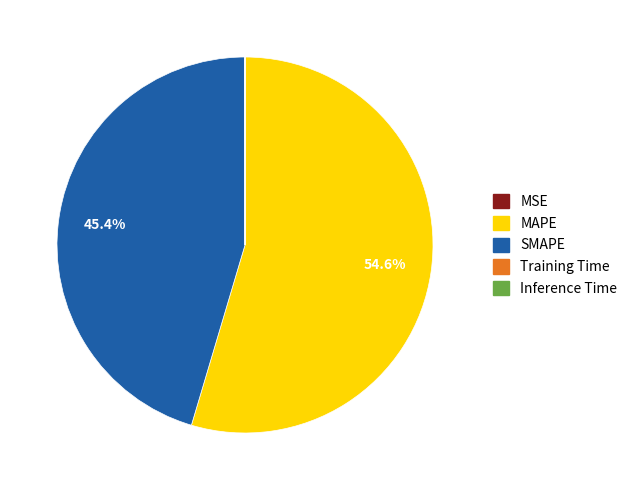

Which category has the biggest portion of the pie?

MAPE